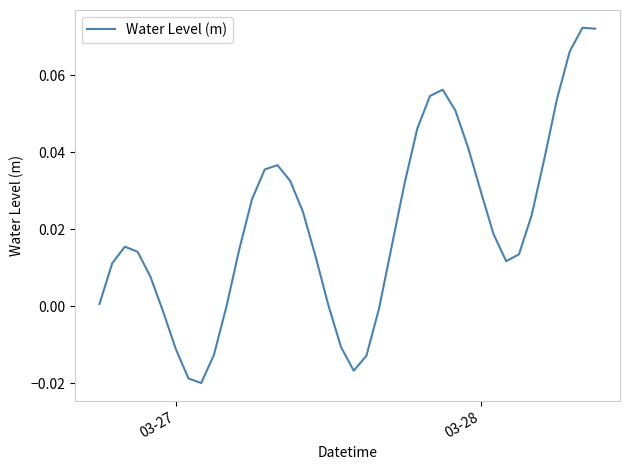

Is this an area chart (filled region under the line)?

No